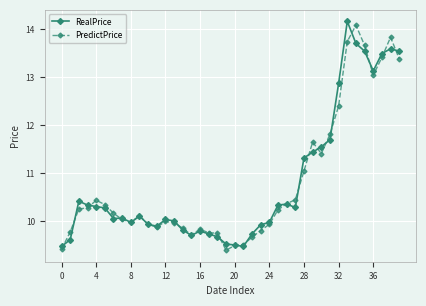

At how many categories does at least one series exceed 11?

12